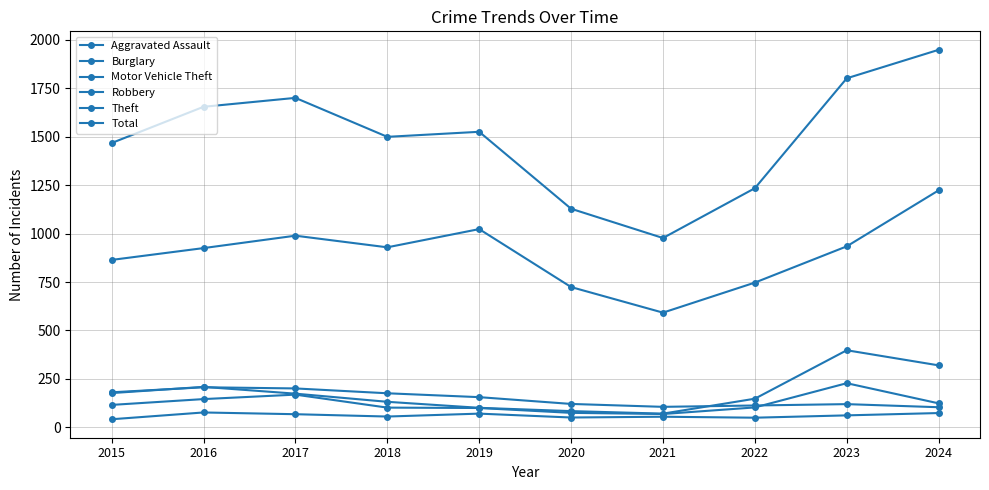

Which series ends up on top after the final intersection of Motor Vehicle Theft and Burglary?

Motor Vehicle Theft